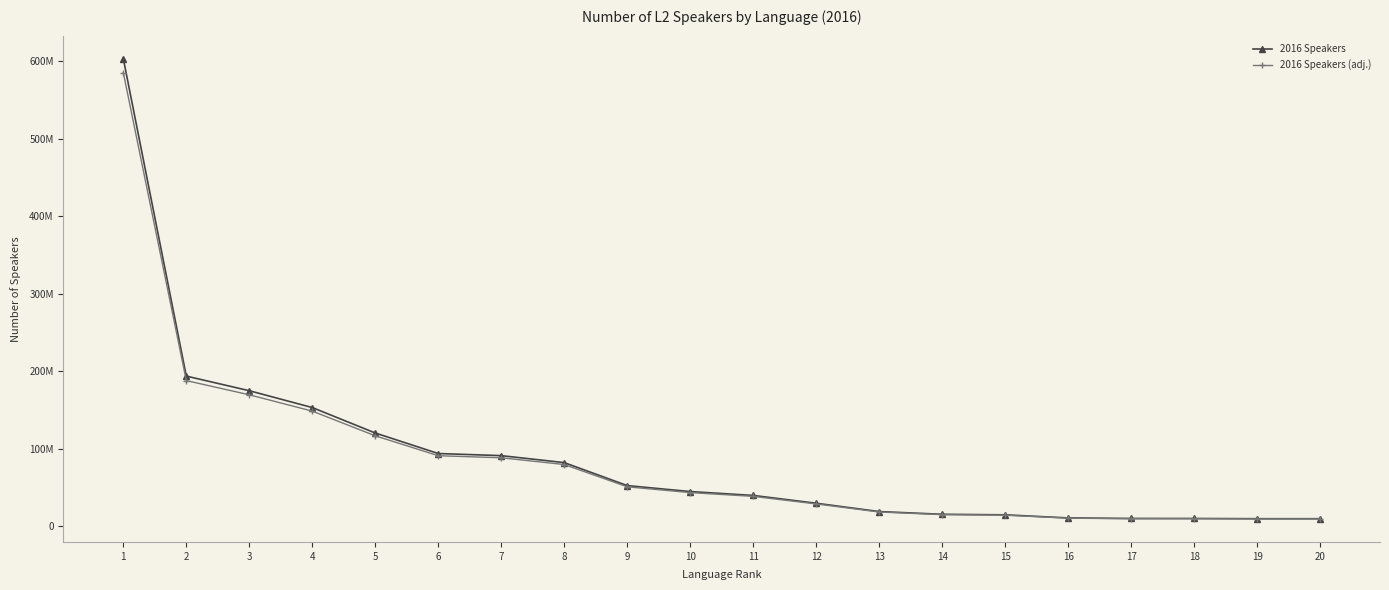

What is the highest value of the 2016 Speakers (adj.) series?

585068119.7